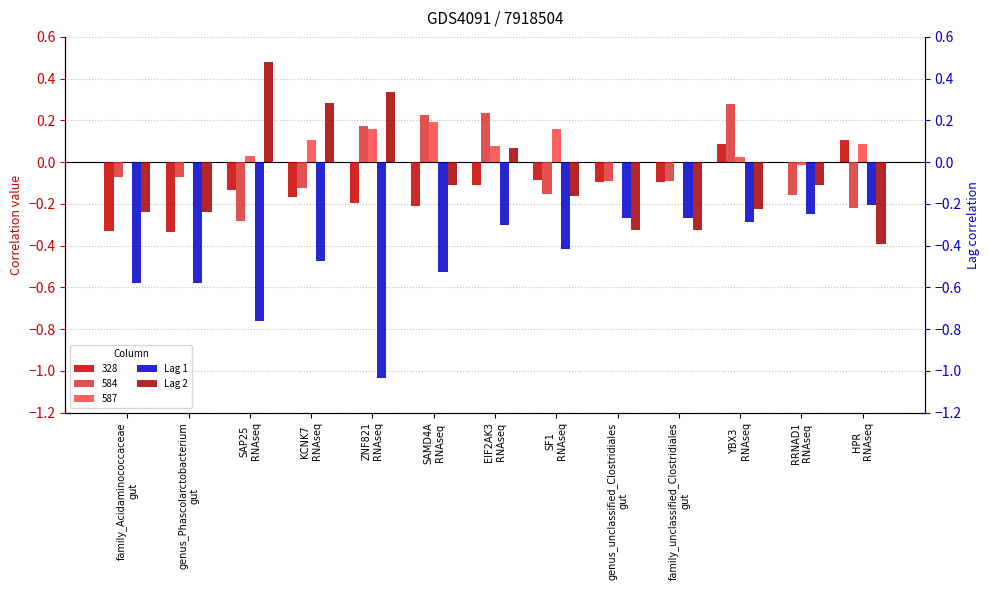

True or false: Lag 2 has a value of -0.1 at SAMD4A
RNAseq.

False